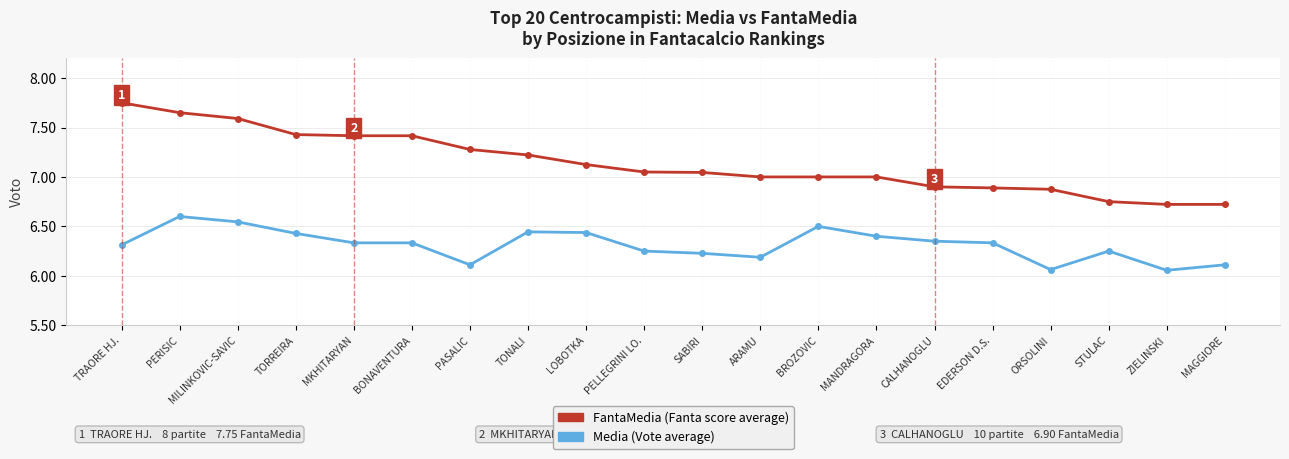

Which category has the highest value across all series?

TRAORE HJ.